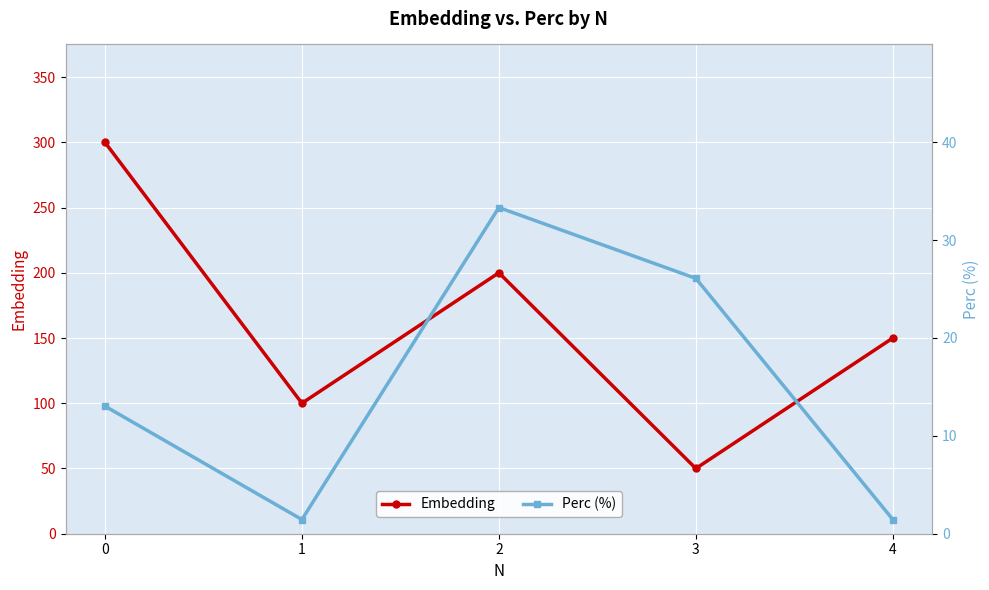

True or false: Embedding and Perc (%) cross at least once.

False